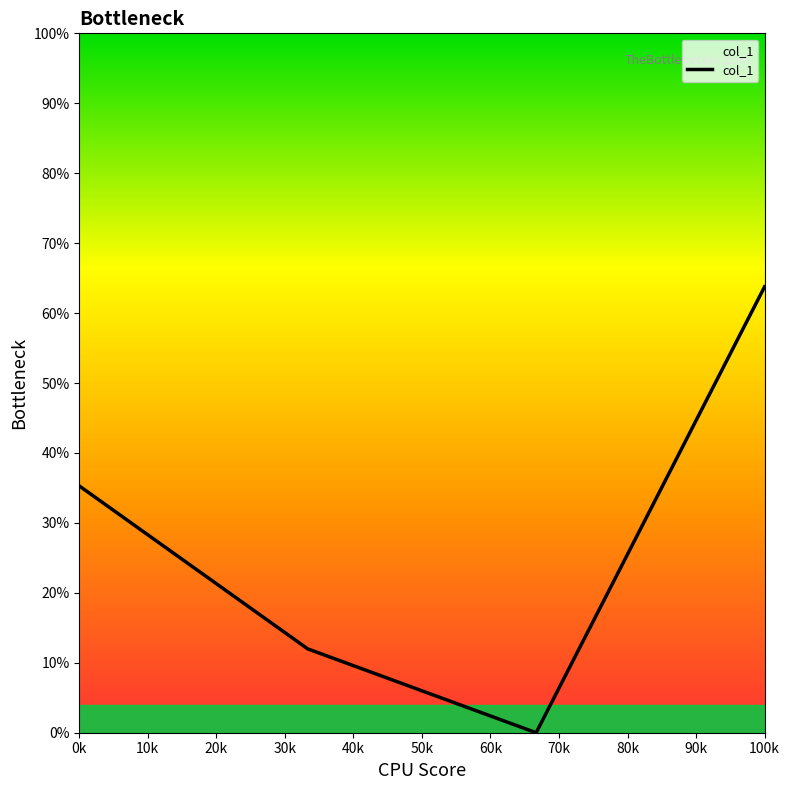

True or false: there are more than 0 points higher than both neighbors.

False